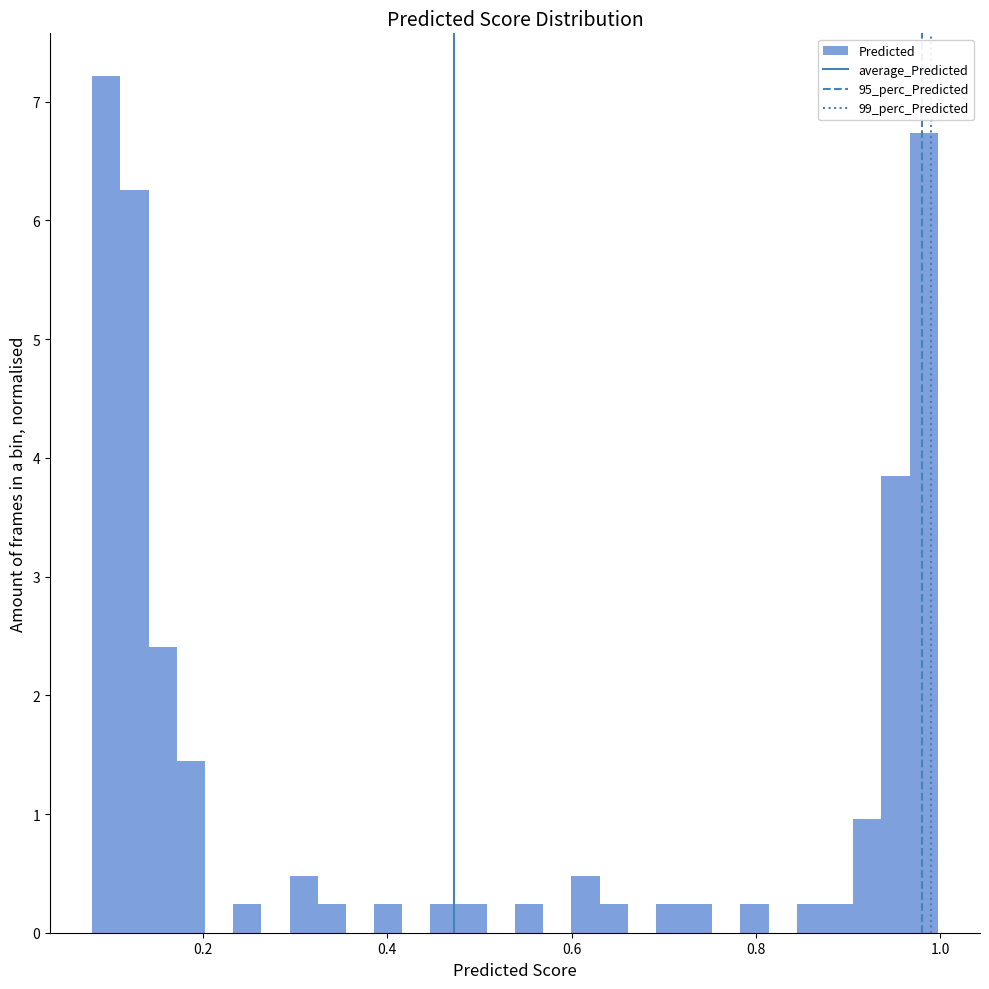

Read against the x-axis, roughly where is the centre of the tallest bar?

0.10